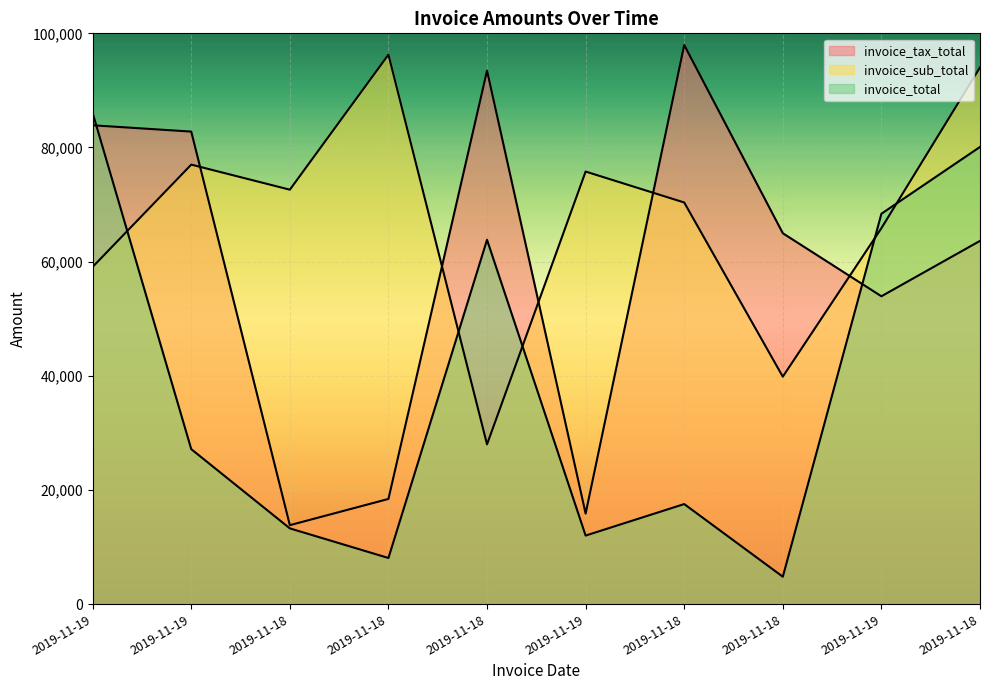

At how many categories does at least one series exceed 34735?

10